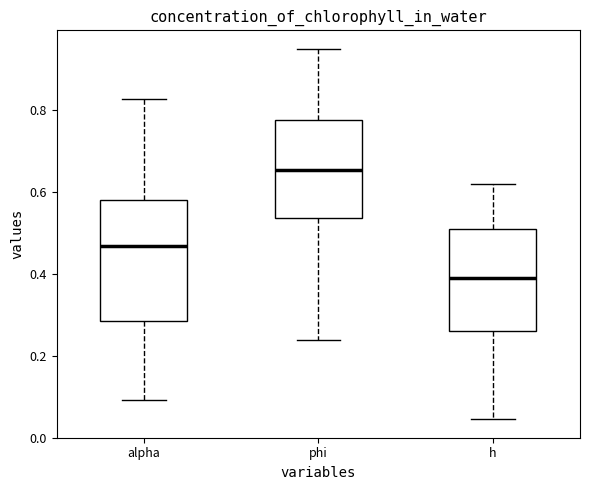

Which box has the lowest median line?

h